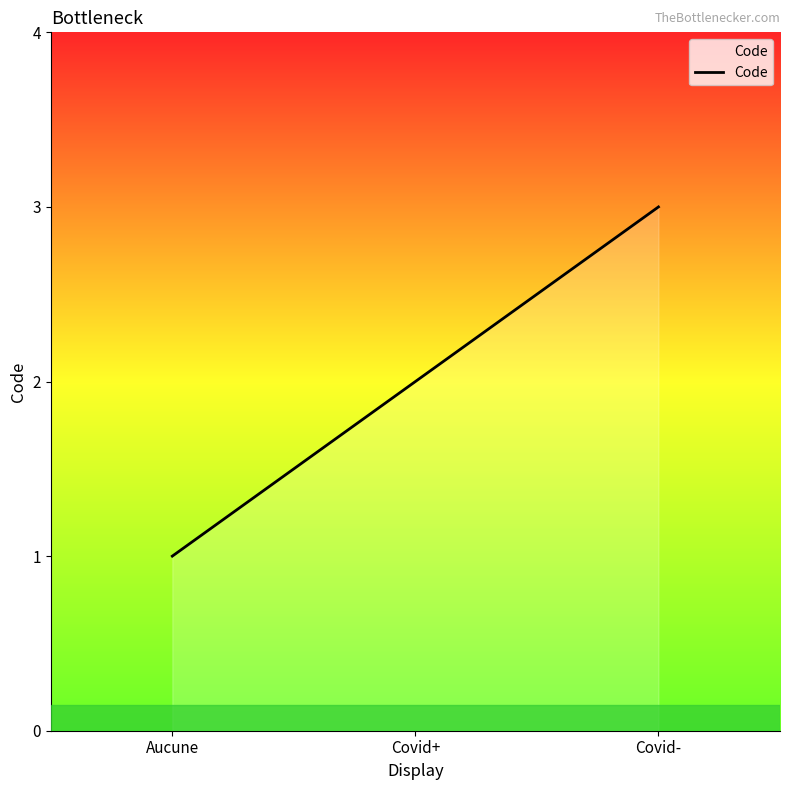

What is the change in value from Covid+ to Covid-?

+1